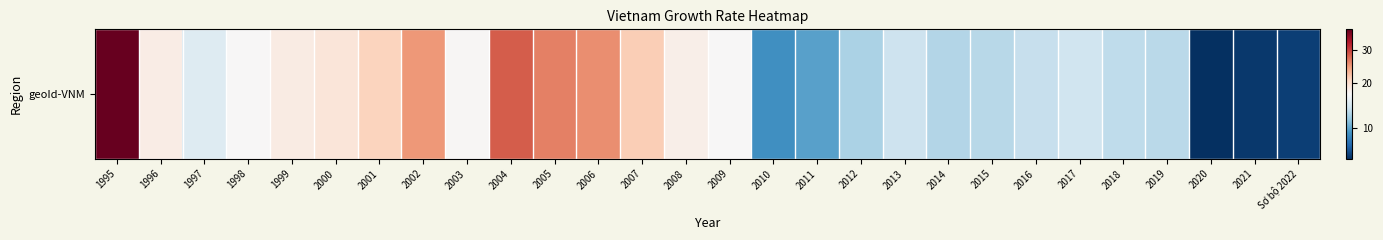

The chart shows a value of 6.2 at 2008. True or false?

False